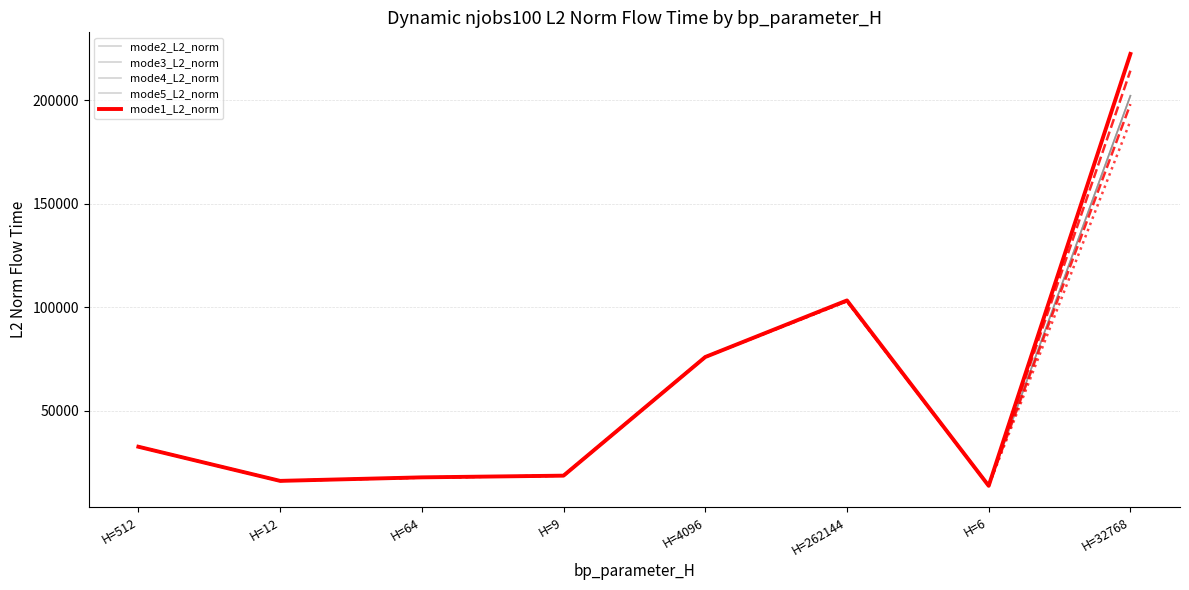

Which series changed the most between H=6 and H=32768?

mode1_L2_norm